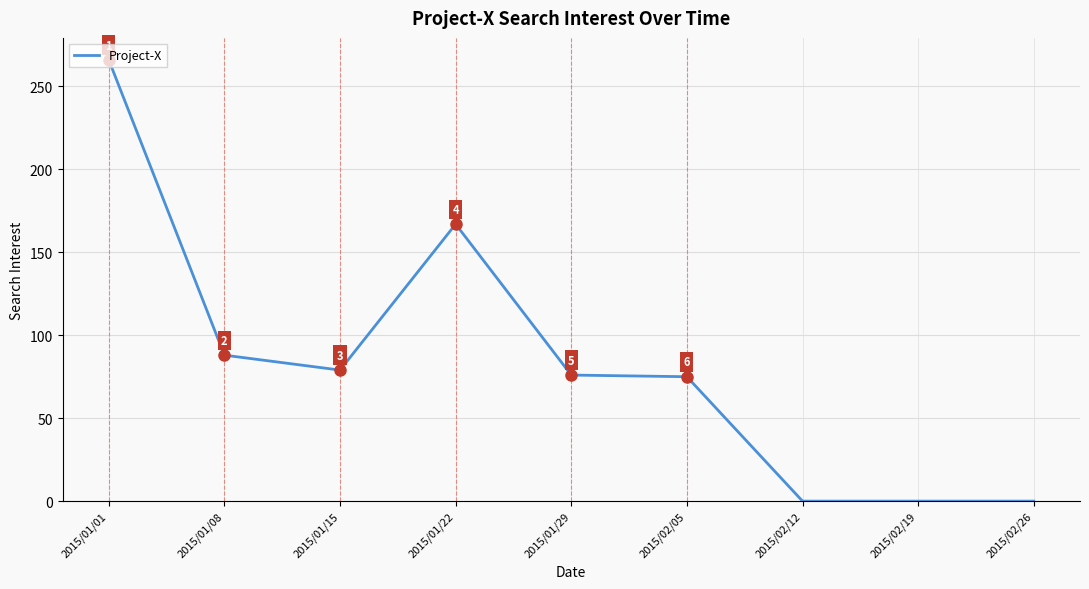

What is the greatest value displayed?

266